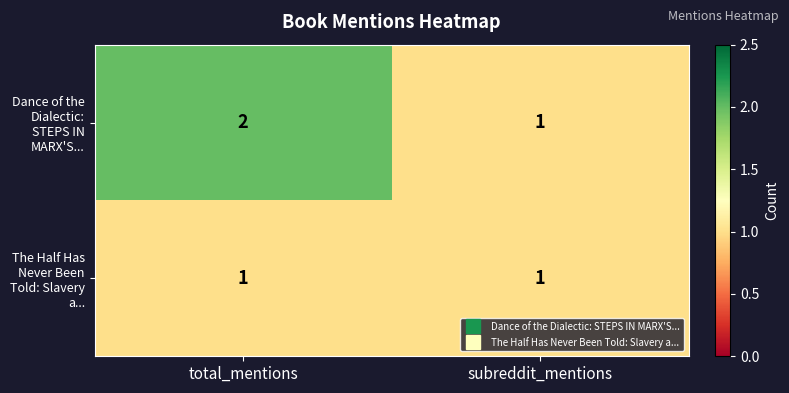

Reading left to right, list all the values displayed in this chart.

Dance of the Dialectic: STEPS IN MARX'S...: total_mentions=2	subreddit_mentions=1
The Half Has Never Been Told: Slavery a...: total_mentions=1	subreddit_mentions=1